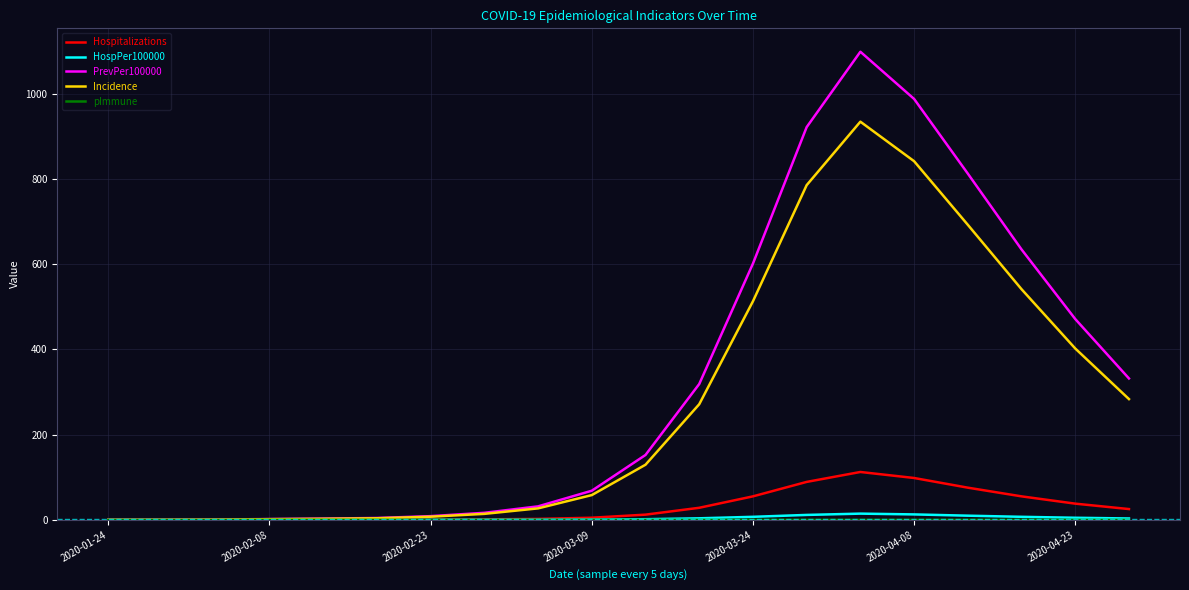

Which series has the widest spread of values?

PrevPer100000